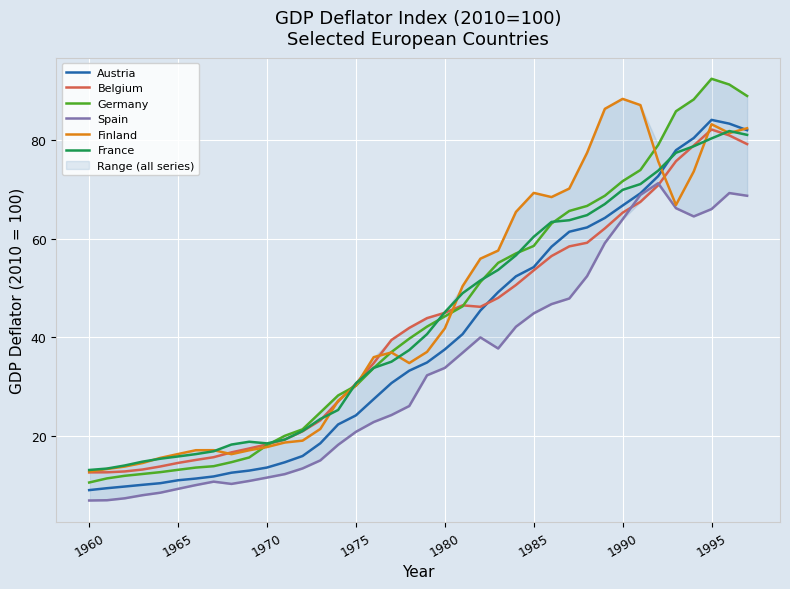

What is the minimum value for Spain?

6.9